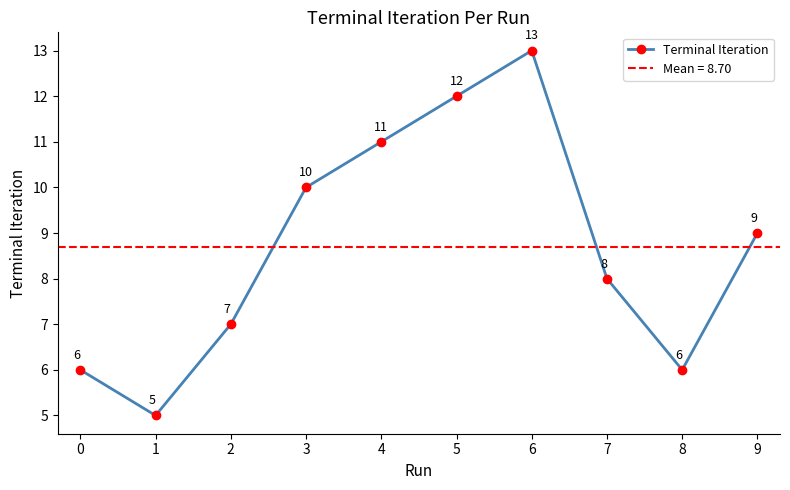

The value at 0 is 6. True or false?

True